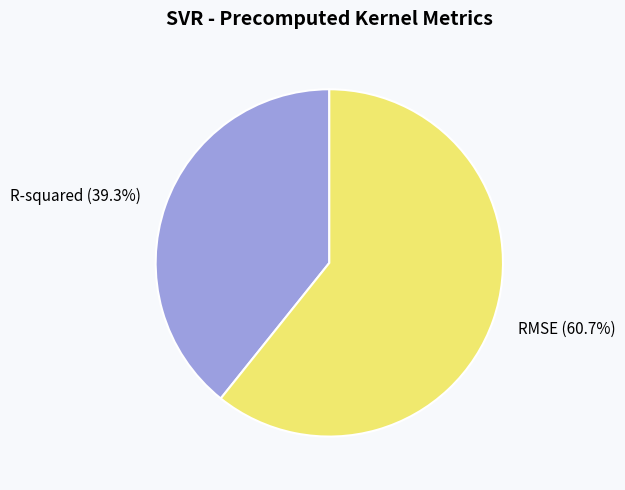

Which slice is the smallest?

R-squared